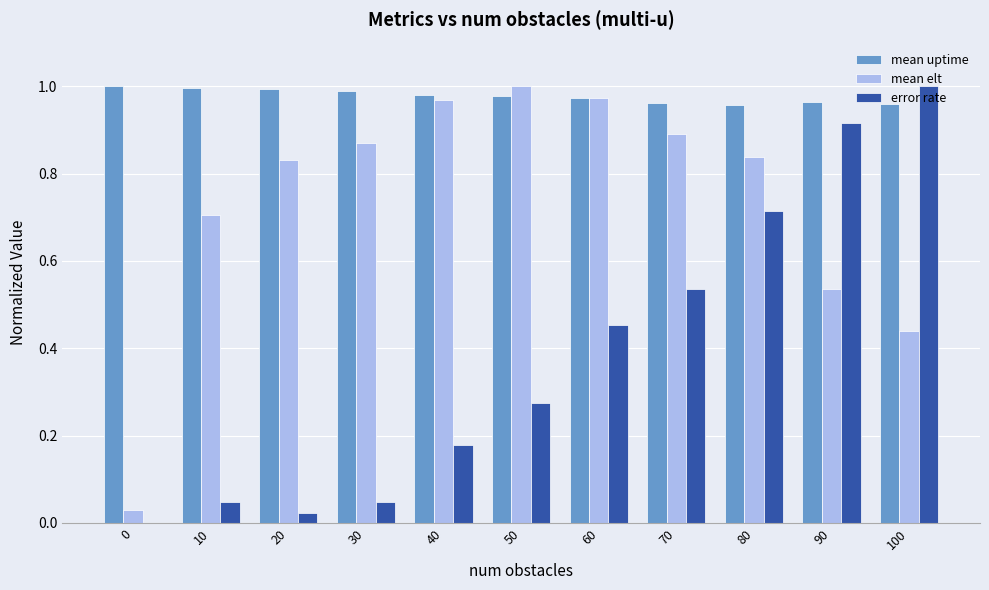

True or false: error rate has a value of 0.5 at 0.

False